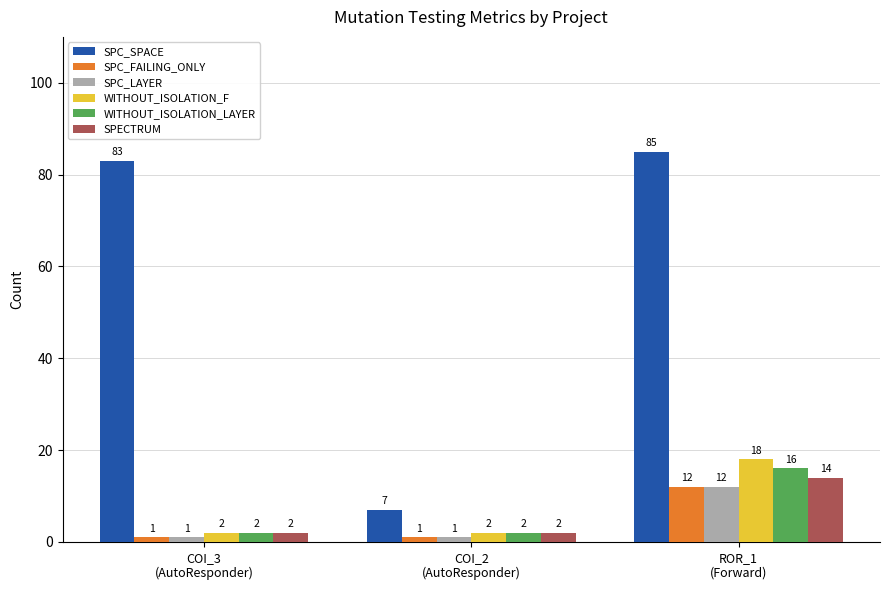

Is it true that SPC_FAILING_ONLY equals 12 at ROR_1
(Forward)?

True